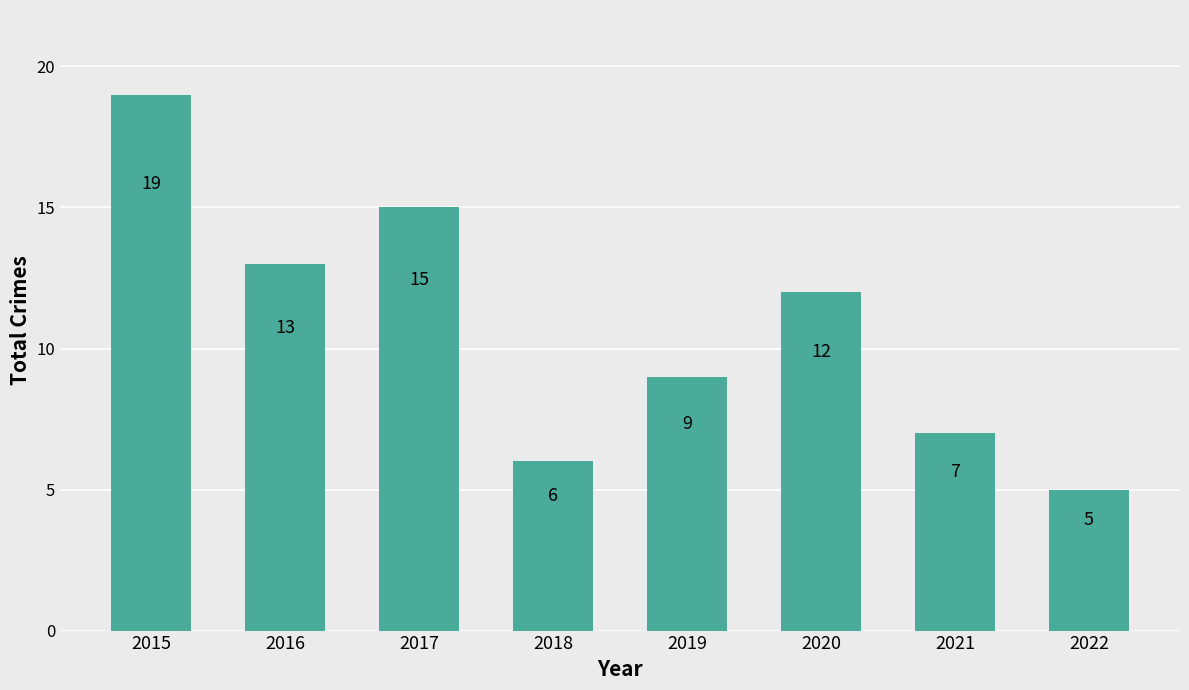

Approximately how many times larger is the value at 2017 compared to 2019?

1.7